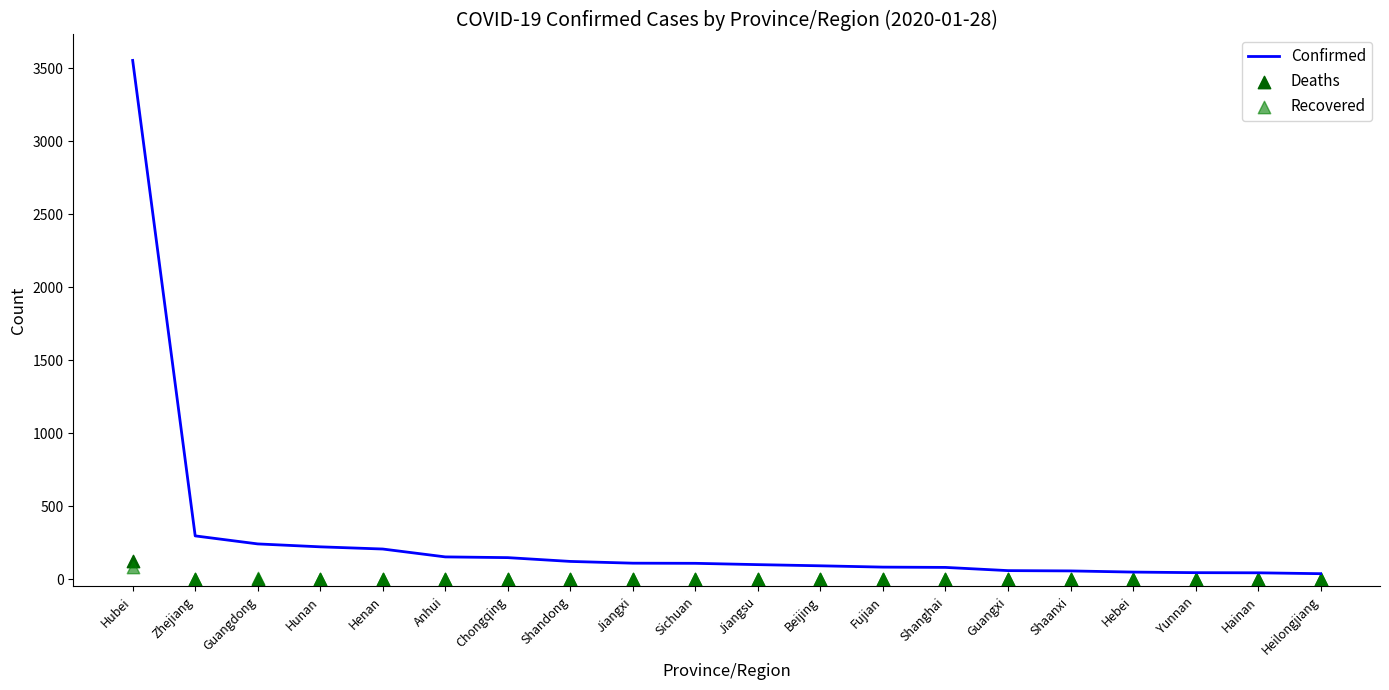

What are all the series names shown in the legend?

Confirmed, Deaths, Recovered